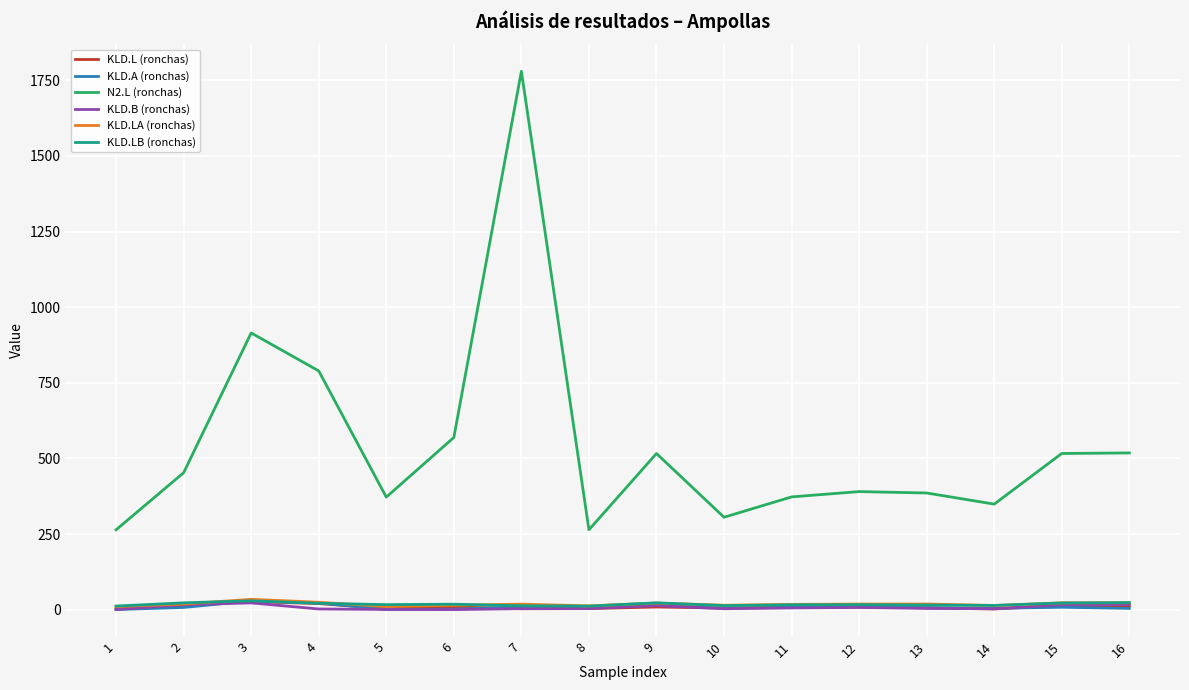

Which series has the largest total across all categories?

N2.L (ronchas)